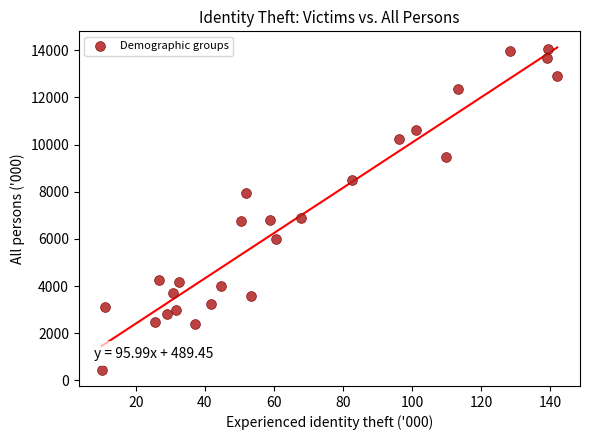

What is the range of Y values (max minus min)?

13594.8